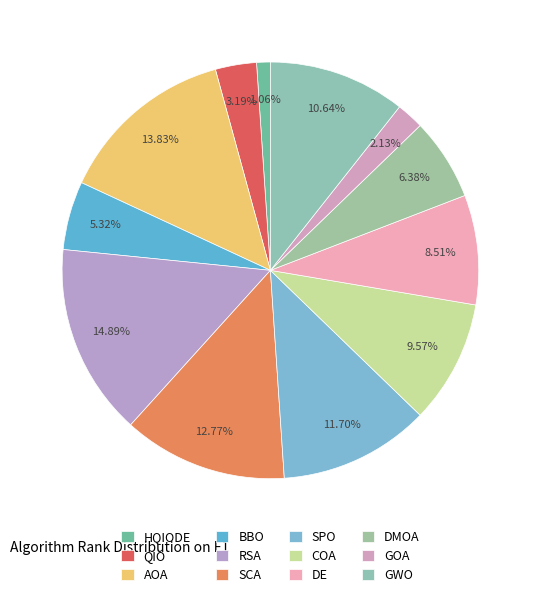

Which slice is the largest?

RSA